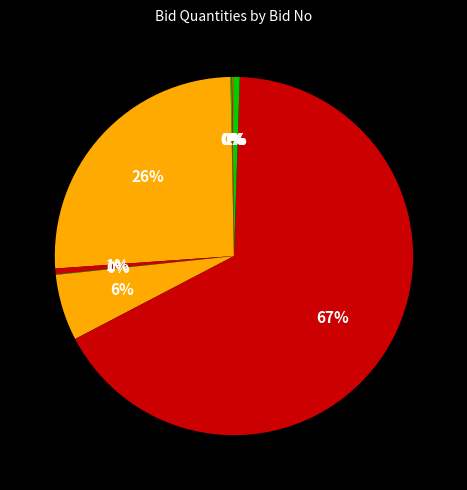

Count the number of slices in the pie.

10